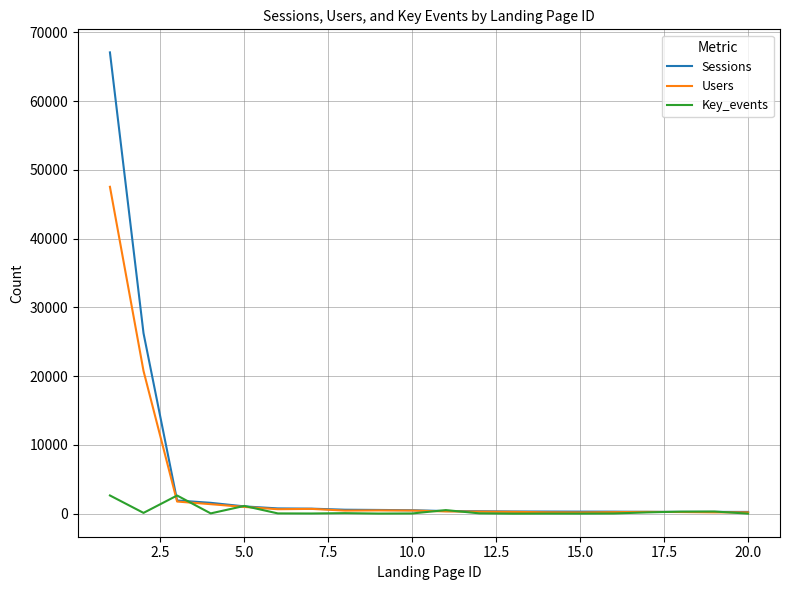

Rank the series by their maximum value, from lowest to highest.

Key_events, Users, Sessions